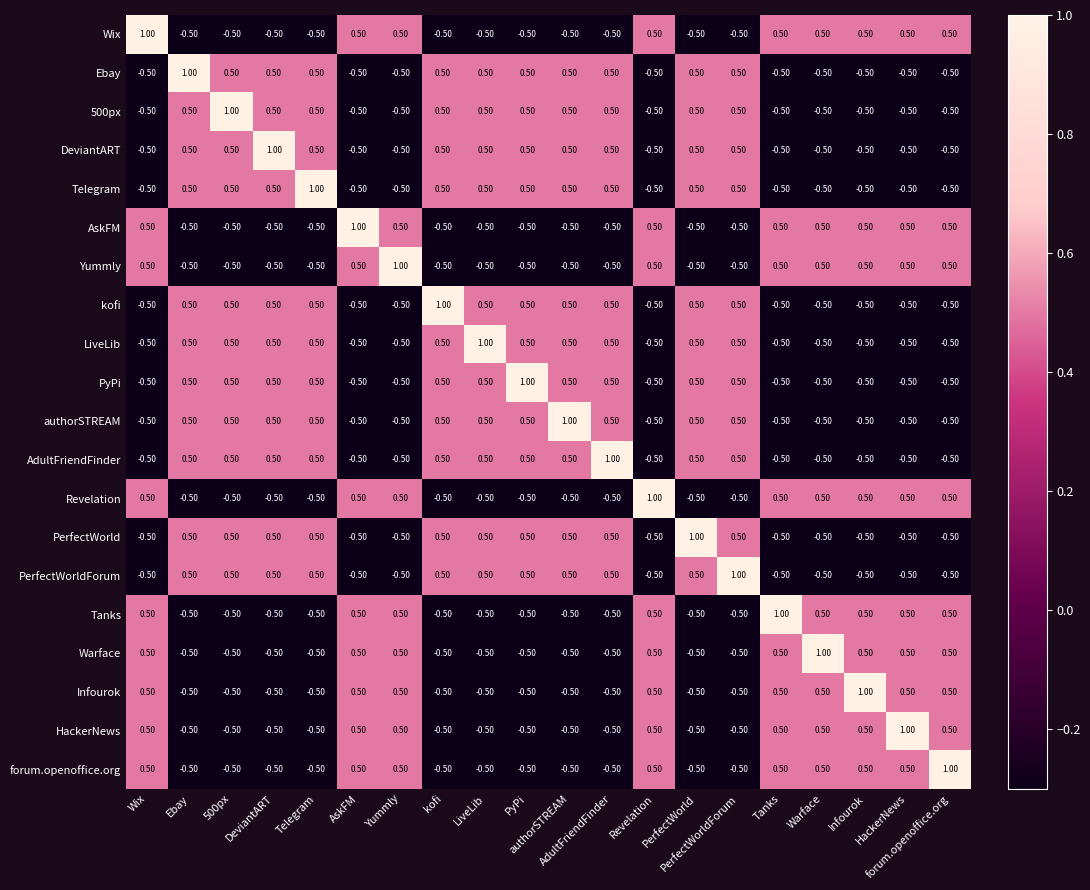

At how many categories does at least one series exceed 0?

20